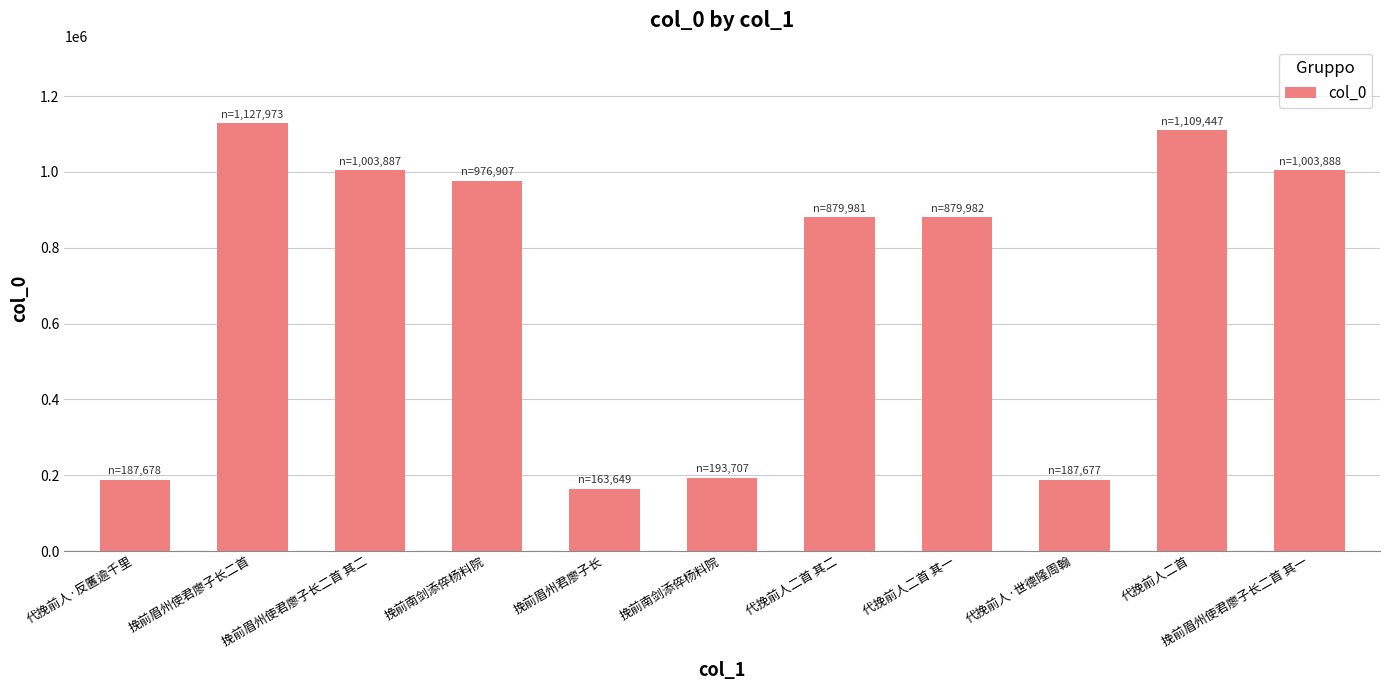

Between 代挽前人二首 其一 and 挽前眉州君廖子长, which is larger?

代挽前人二首 其一